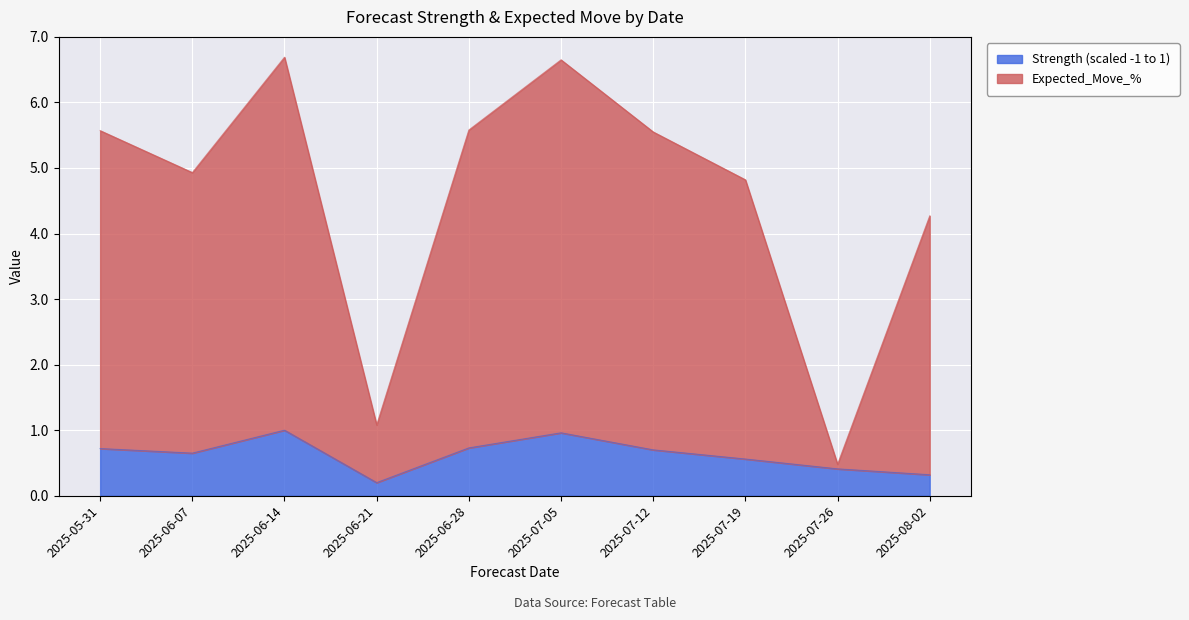

Does the chart display data point markers on the line(s)?

No